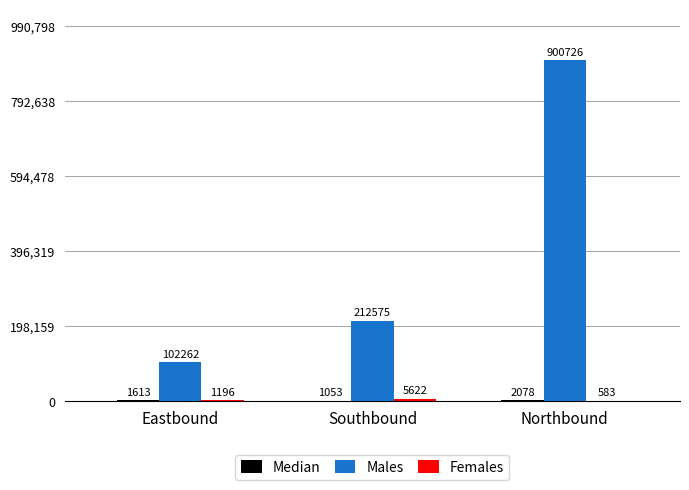

How many series are shown in this chart?

3